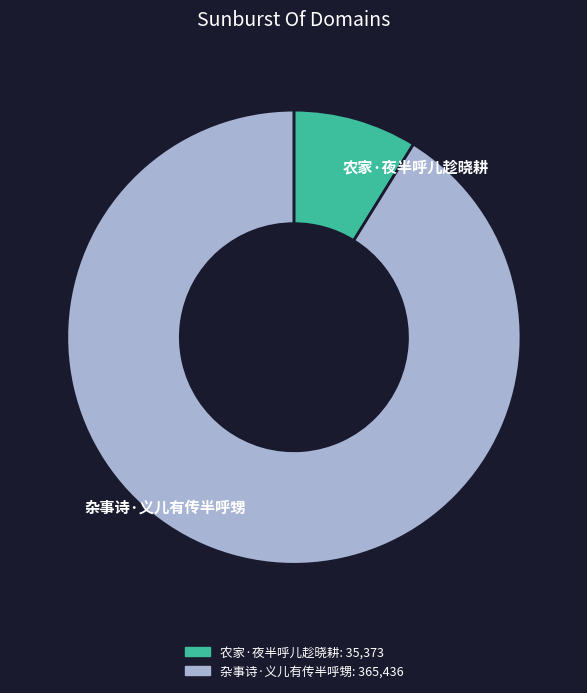

Rank the categories by value from lowest to highest.

农家·夜半呼儿趁晓耕, 杂事诗·义儿有传半呼甥